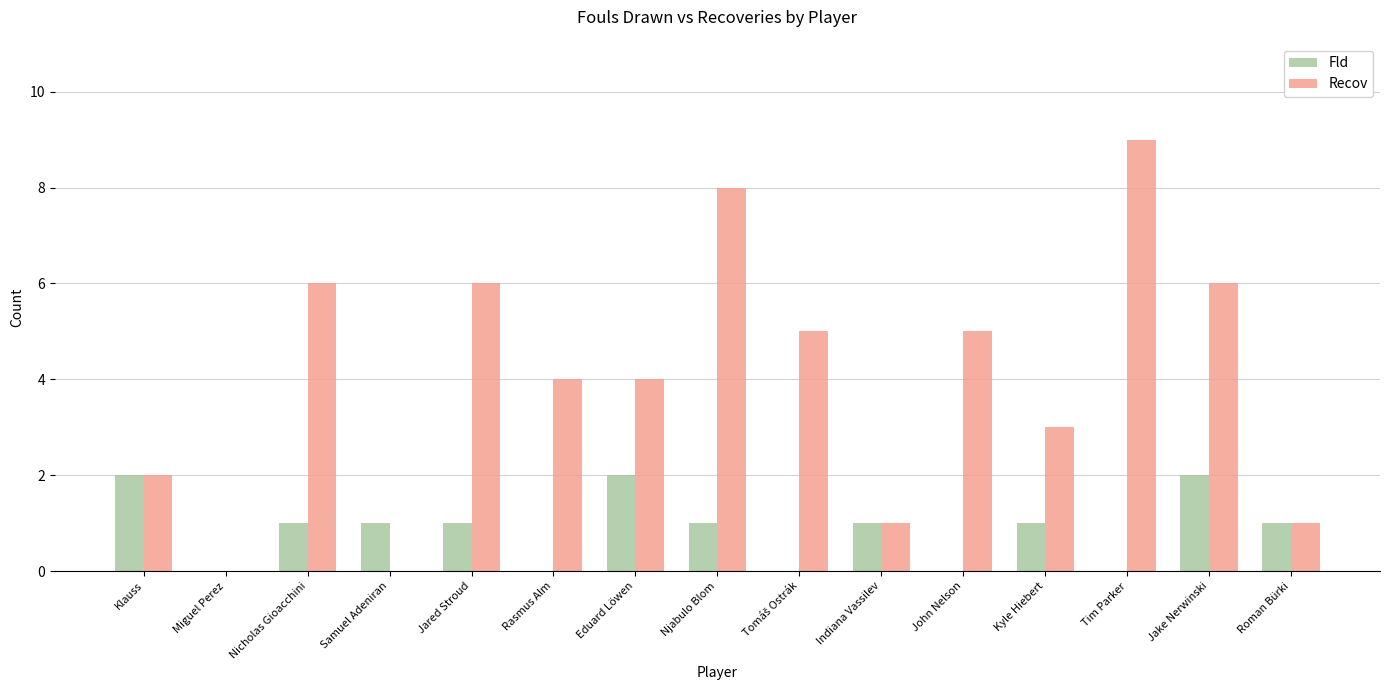

The Recov series shows 0 at Indiana Vassilev. True or false?

False